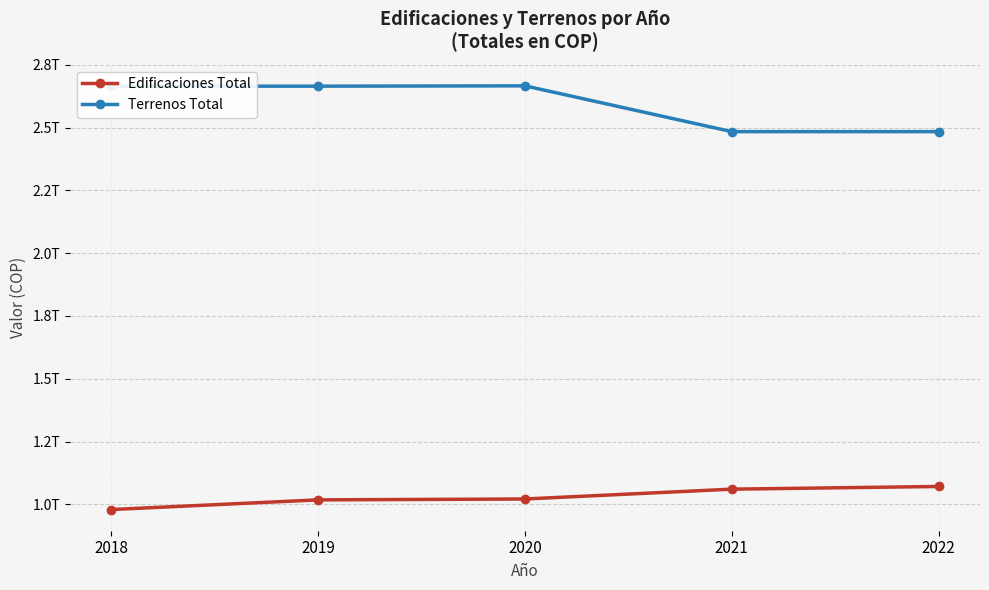

Is this an area chart (filled region under the line)?

No